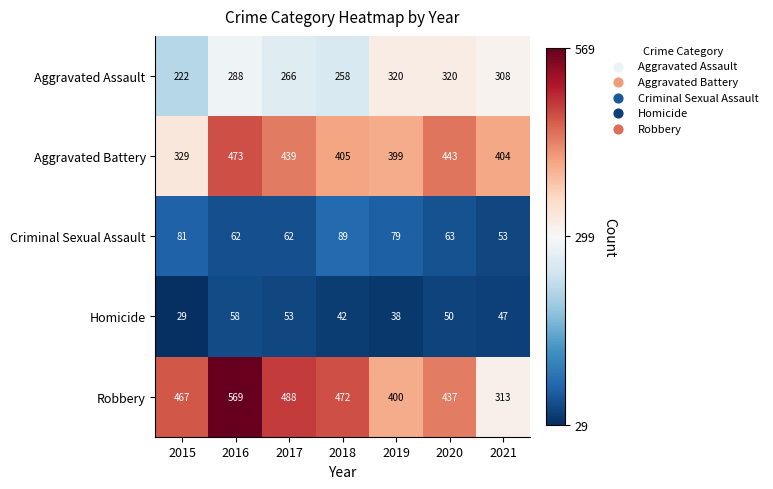

Which series changed the most between 2016 and 2019?

Robbery